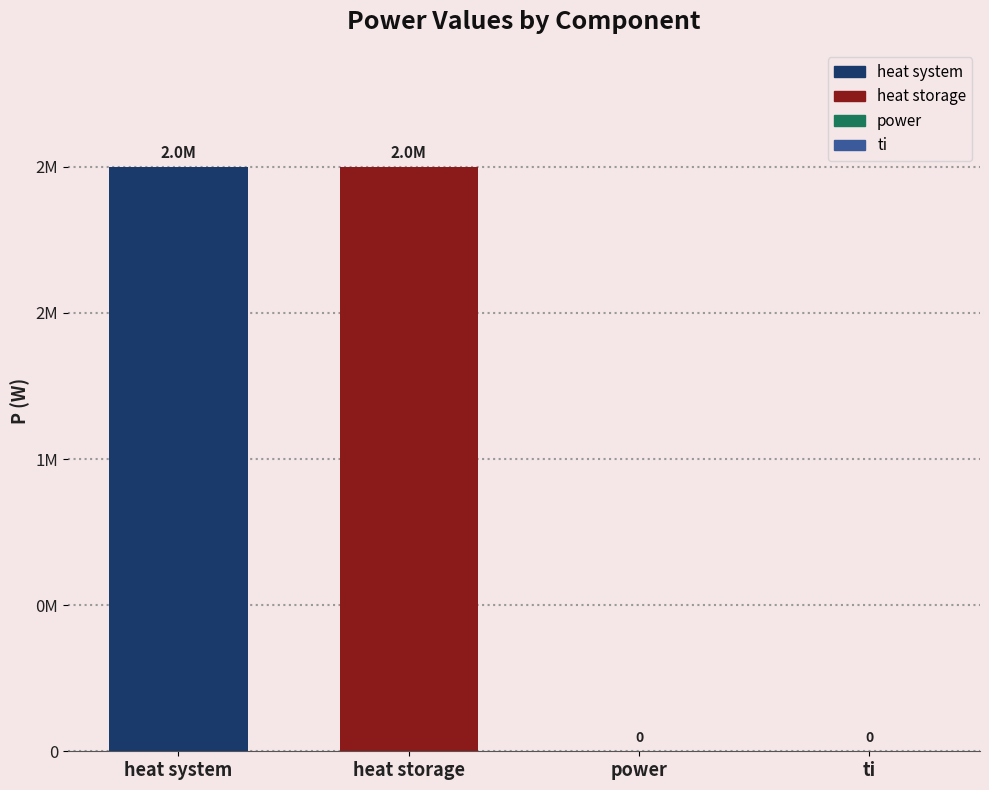

List the labels in order of value, largest first.

heat system, heat storage, power, ti